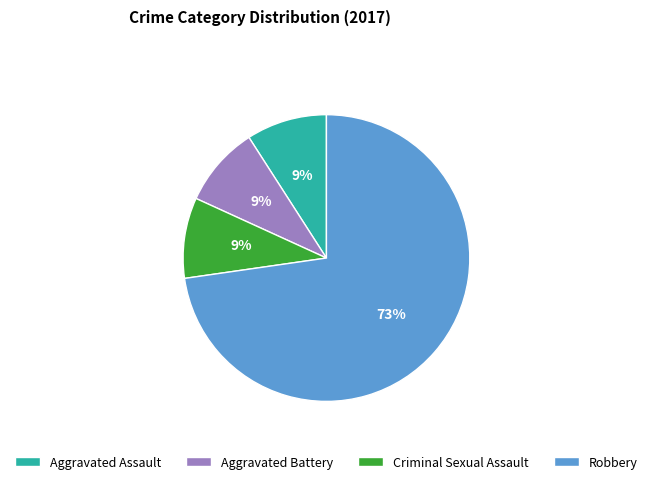

Which has a higher value, Robbery or Aggravated Battery?

Robbery